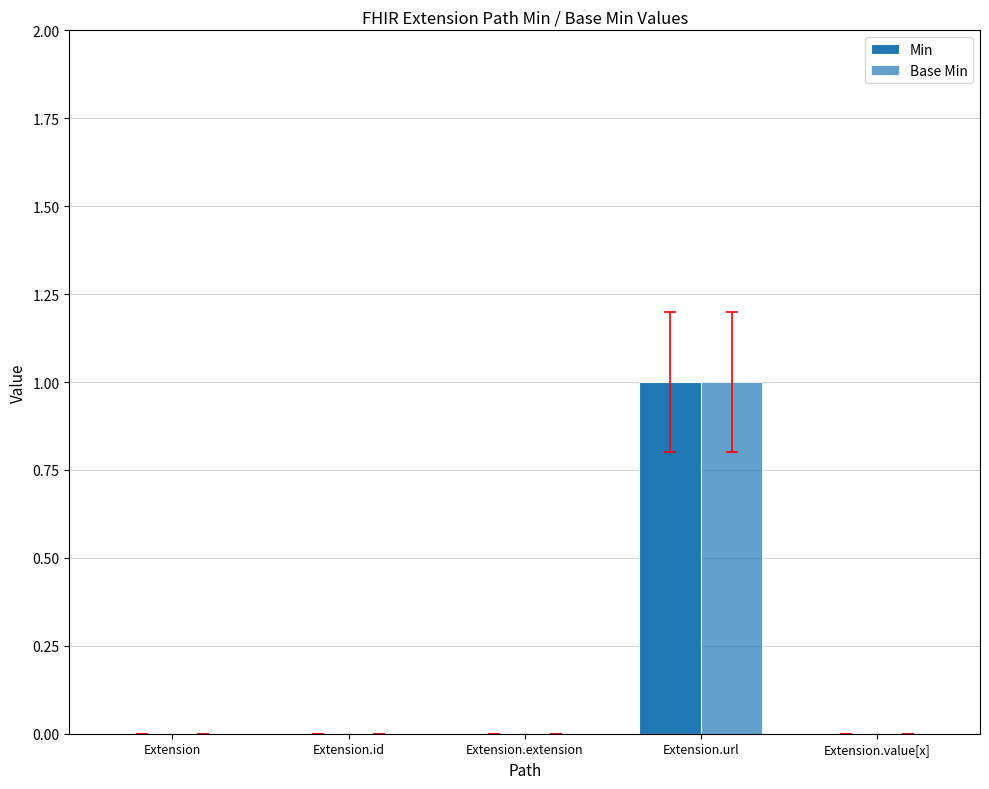

How many distinct data groups are displayed?

2